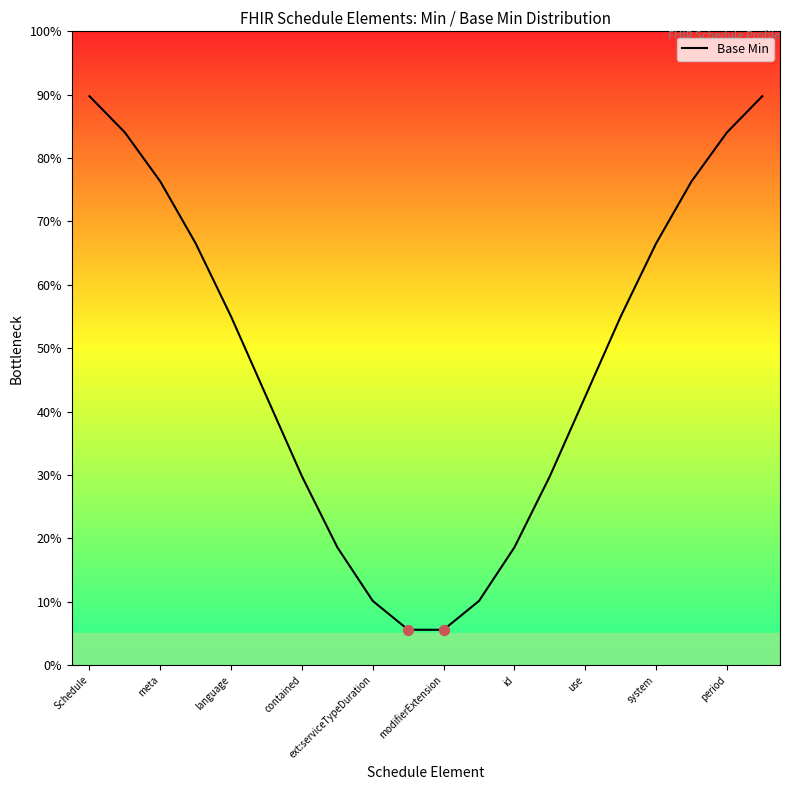

Between contained and ext:serviceTypeDuration, which is larger?

contained